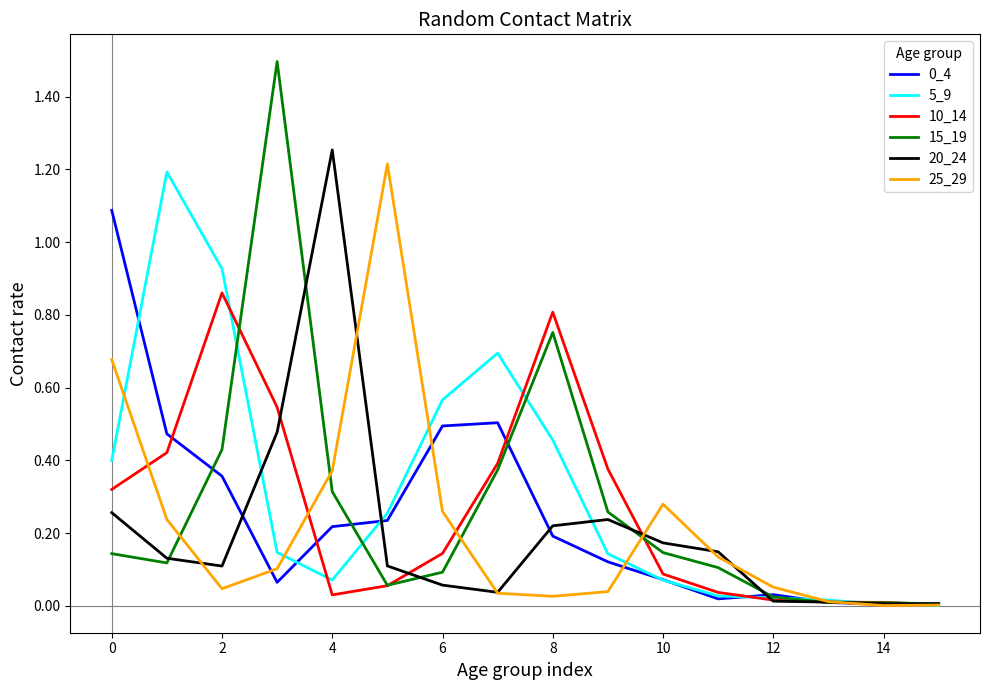

Which series has the largest range (max minus min)?

15_19